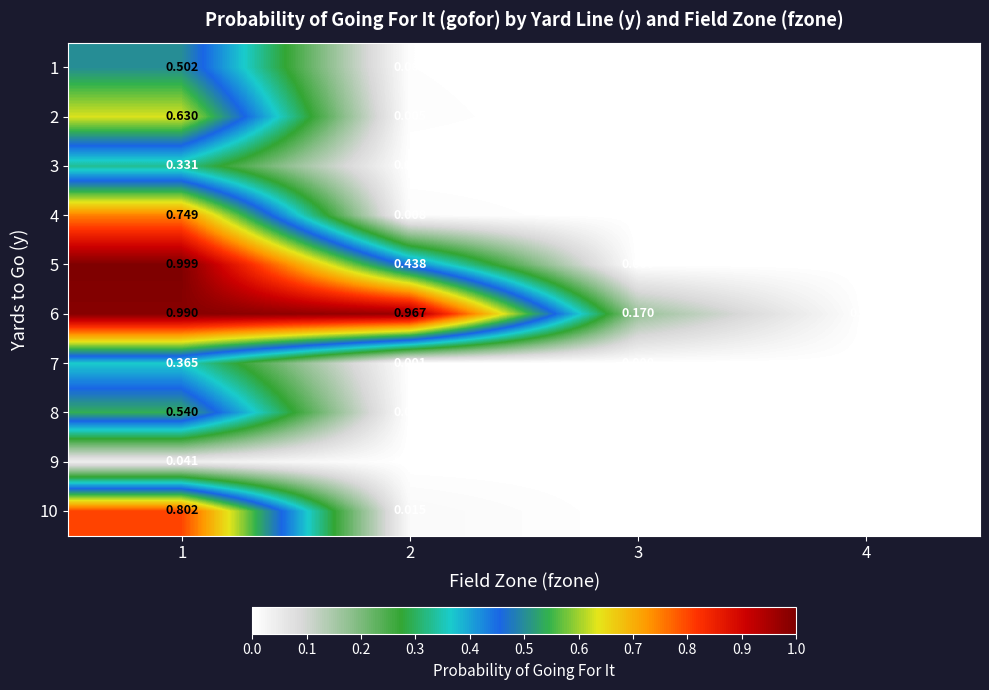

What is the total value across all series at 2?

1.4